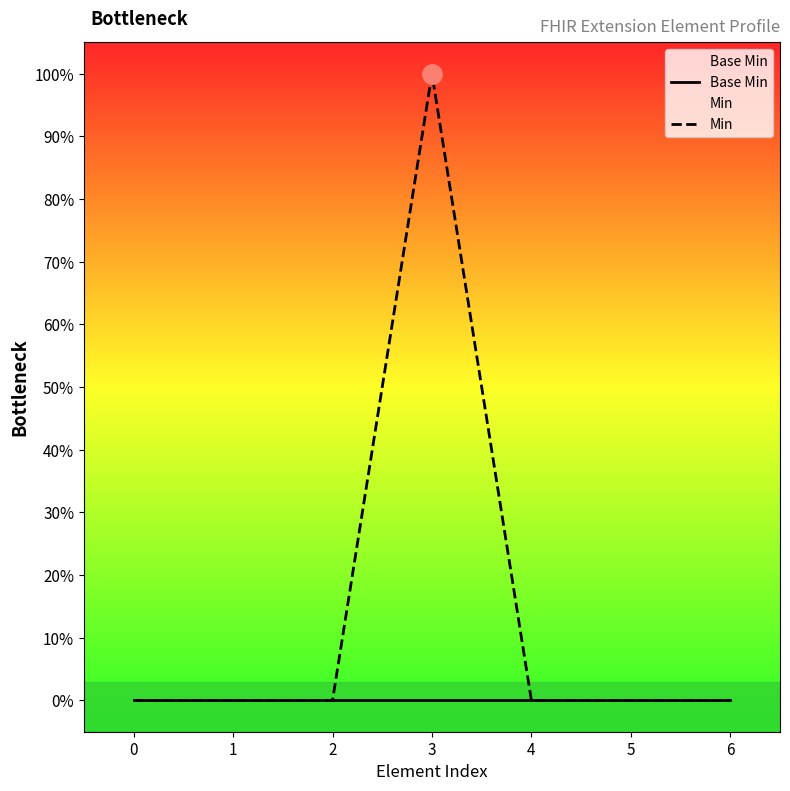

Rank the series by their maximum value, from highest to lowest.

Min, Base Min